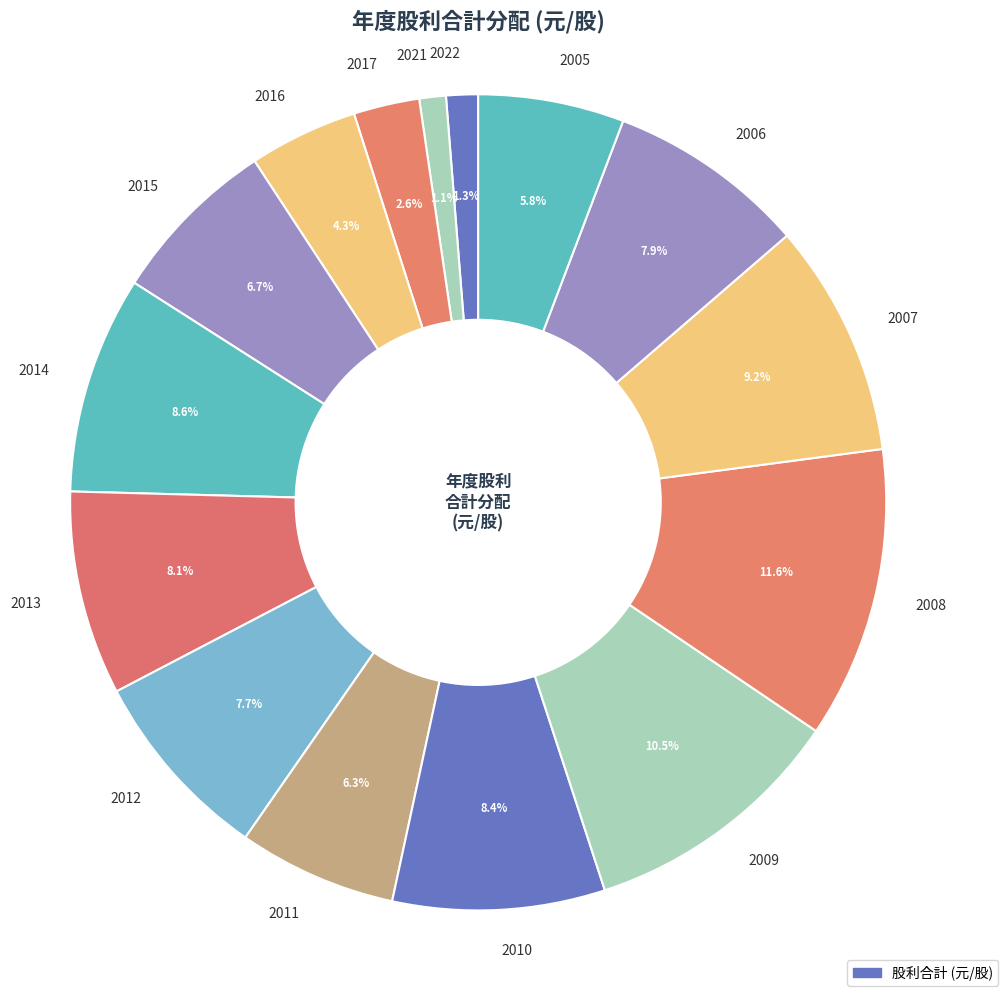

Is it true that 2016 is 4% of the pie?

True